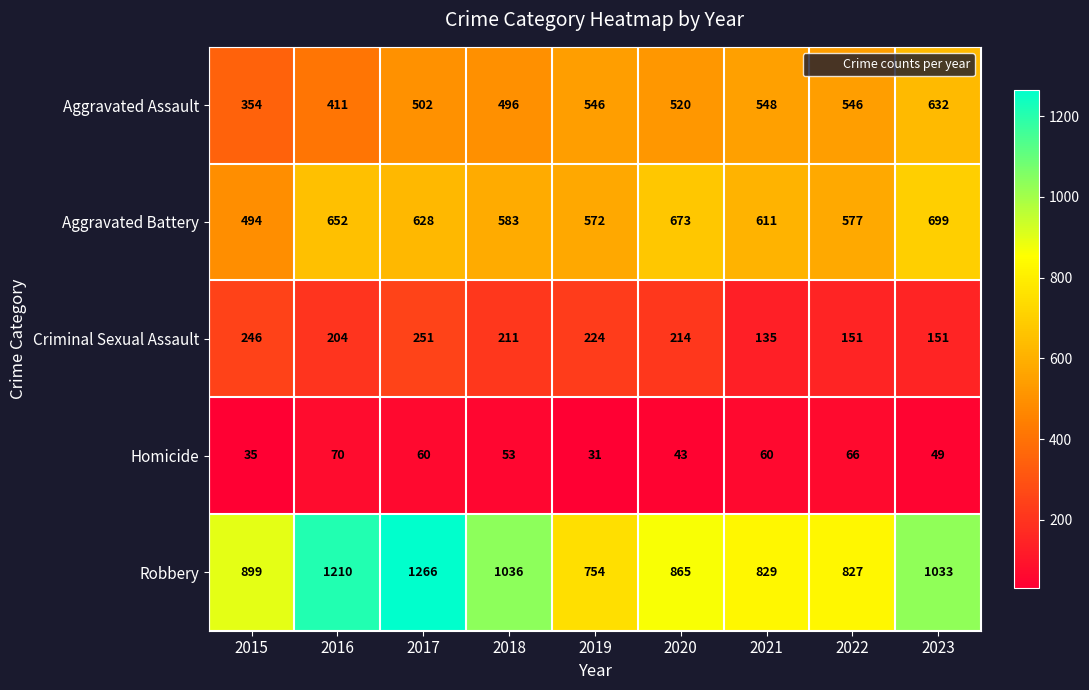

Rank the series by their maximum value, from highest to lowest.

Robbery, Aggravated Battery, Aggravated Assault, Criminal Sexual Assault, Homicide